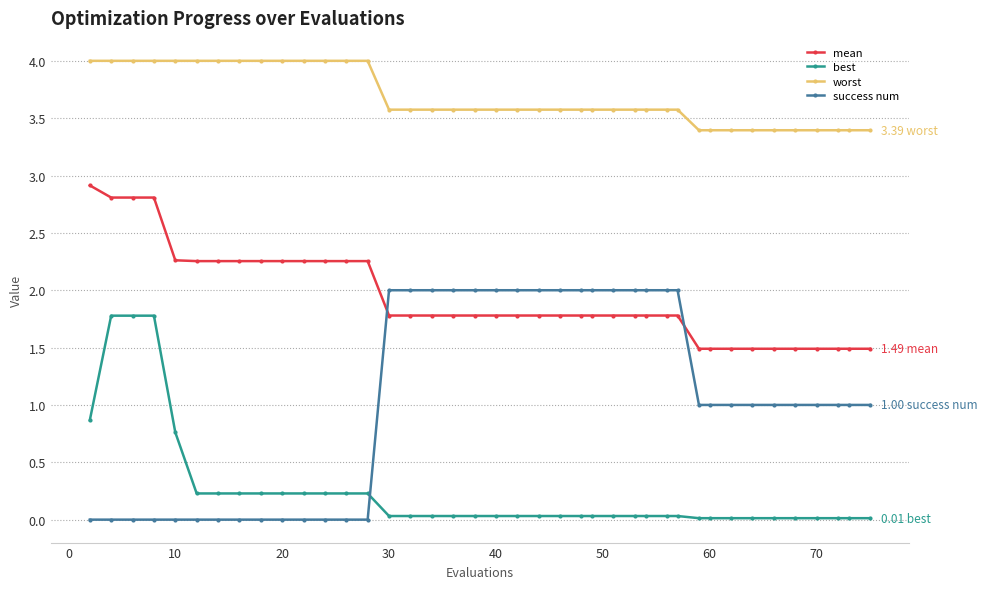

What is the average value of the best series?

0.2